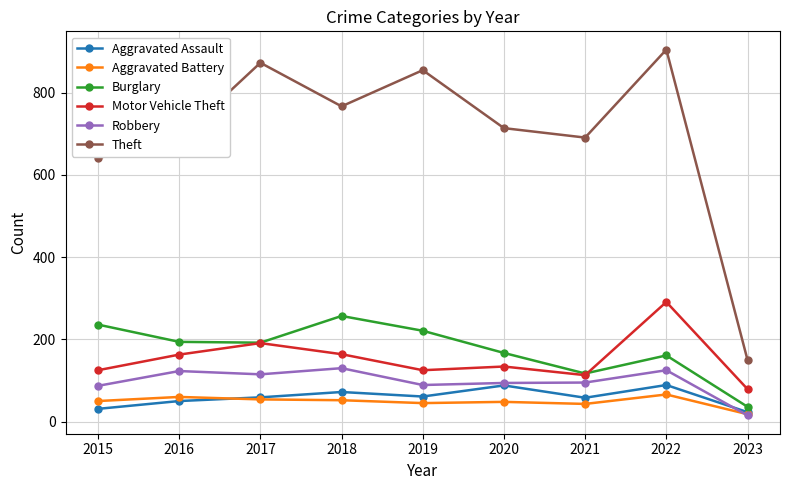

The value of Aggravated Battery at 2021 is 43. True or false?

True